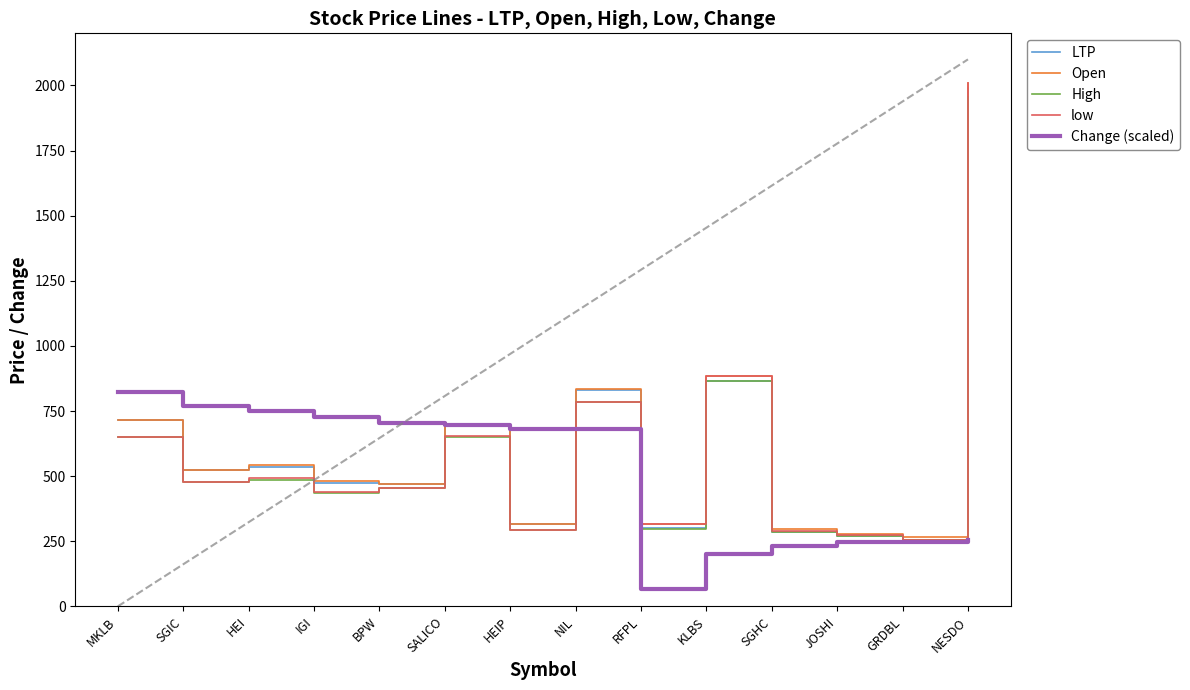

How many series are shown in this chart?

5